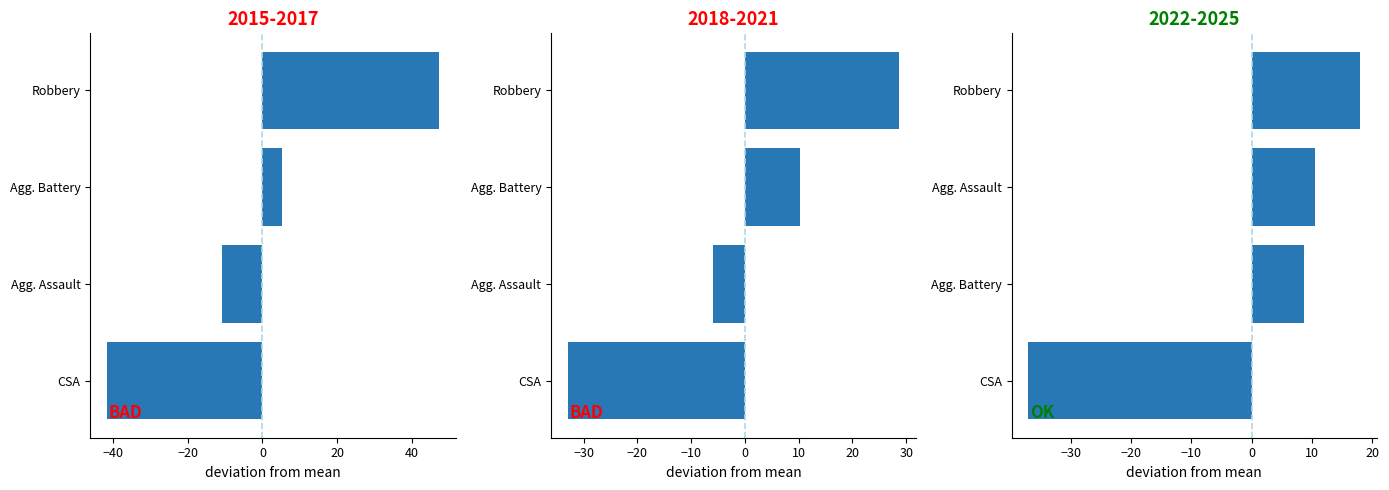

Which series has the largest total across all categories?

Robbery